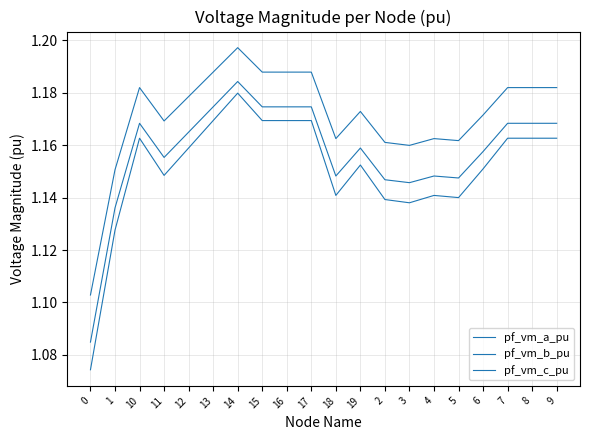

Reading left to right, what are all the values shown in this chart?

pf_vm_a_pu: 1.1	1.2	1.2	1.2	1.2	1.2	1.2	1.2	1.2	1.2	1.2	1.2	1.2	1.2	1.2	1.2	1.2	1.2	1.2	1.2
pf_vm_b_pu: 1.1	1.1	1.2	1.1	1.2	1.2	1.2	1.2	1.2	1.2	1.1	1.2	1.1	1.1	1.1	1.1	1.2	1.2	1.2	1.2
pf_vm_c_pu: 1.1	1.1	1.2	1.2	1.2	1.2	1.2	1.2	1.2	1.2	1.1	1.2	1.1	1.1	1.1	1.1	1.2	1.2	1.2	1.2